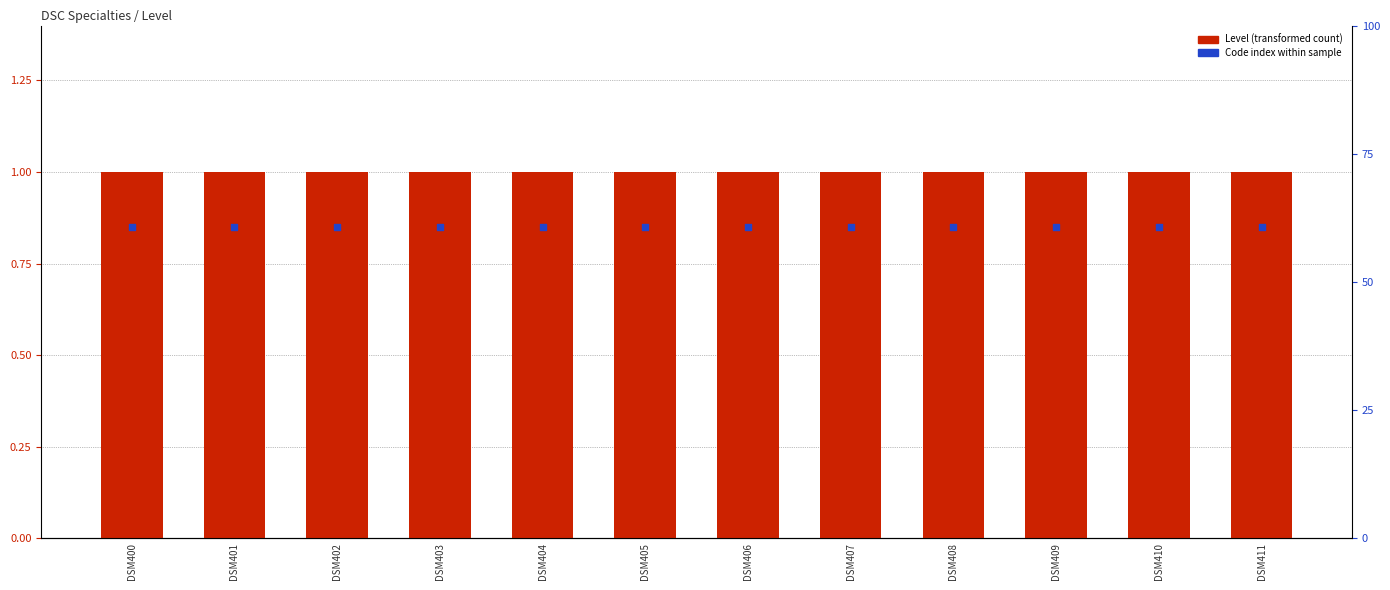

At how many categories does at least one series exceed 0?

12